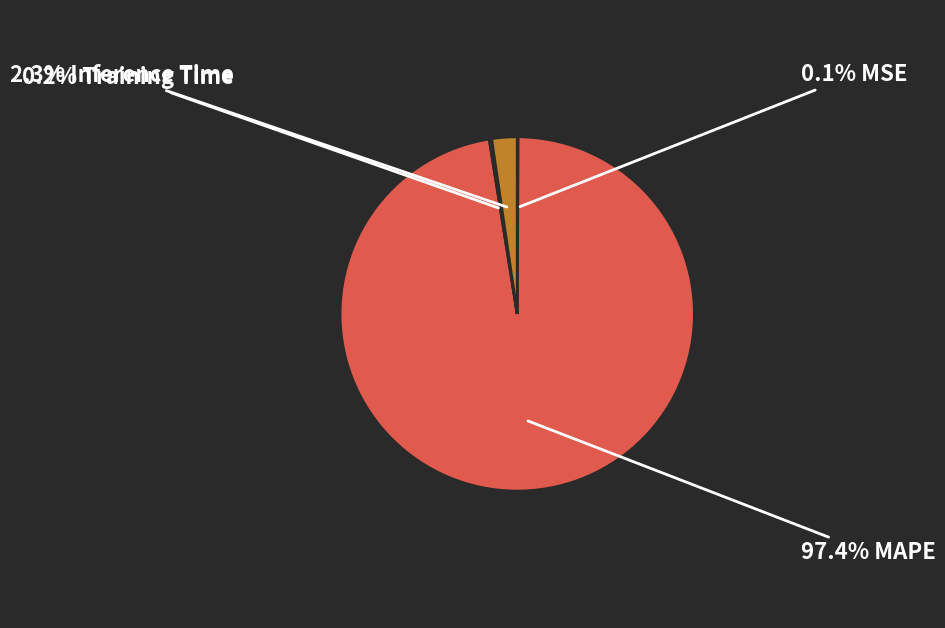

Does any single category account for the majority?

Yes